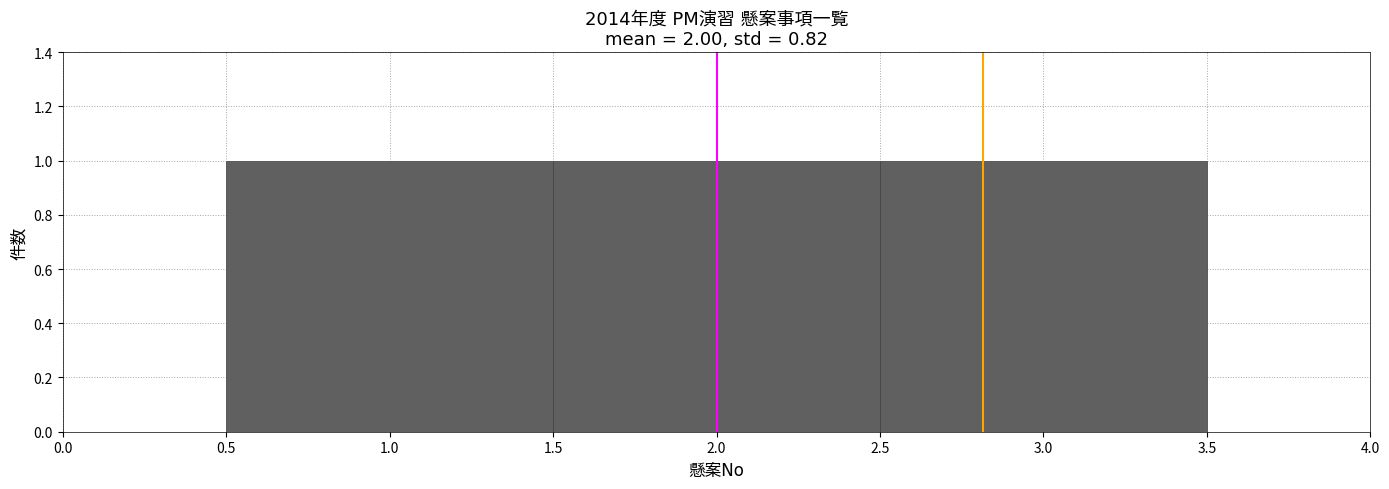

How tall is the bar that spans 1.5 to 2.5 on the x-axis? The values are not printed on the chart, so give them approximately, as read against the axis.

1